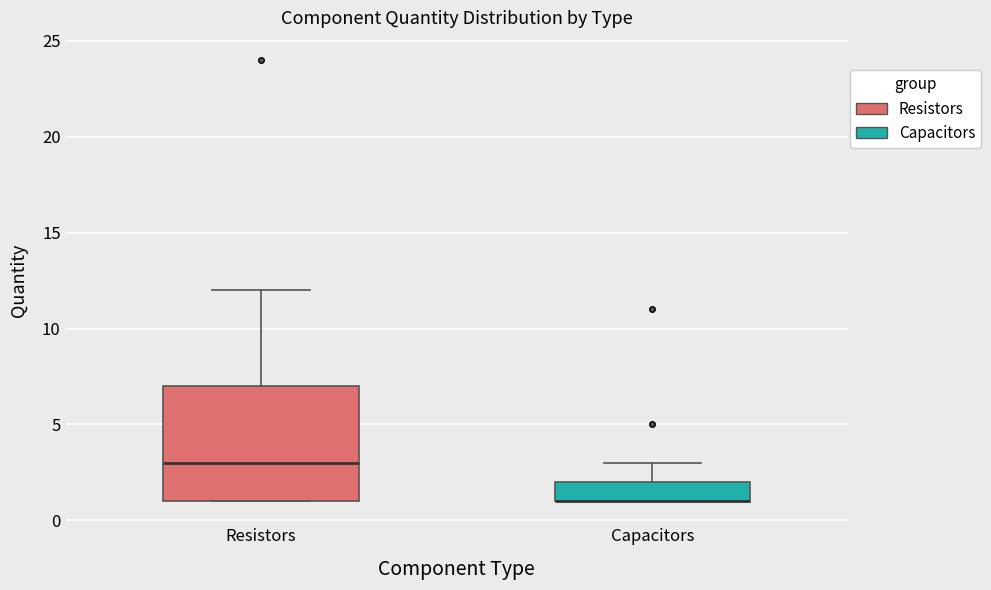

Reading left to right, transcribe this box plot: for each box, give where its median line is, the range the box spans, and where its two whiskers end, as read against the y-axis. The values are not printed on the chart, so give them approximately, as read against the axis.

Resistors: median 3, box 1 to 7, whiskers 1 to 12
Capacitors: median 1 (drawn on the box's lower edge), box 1 to 2, whiskers 1 to 3